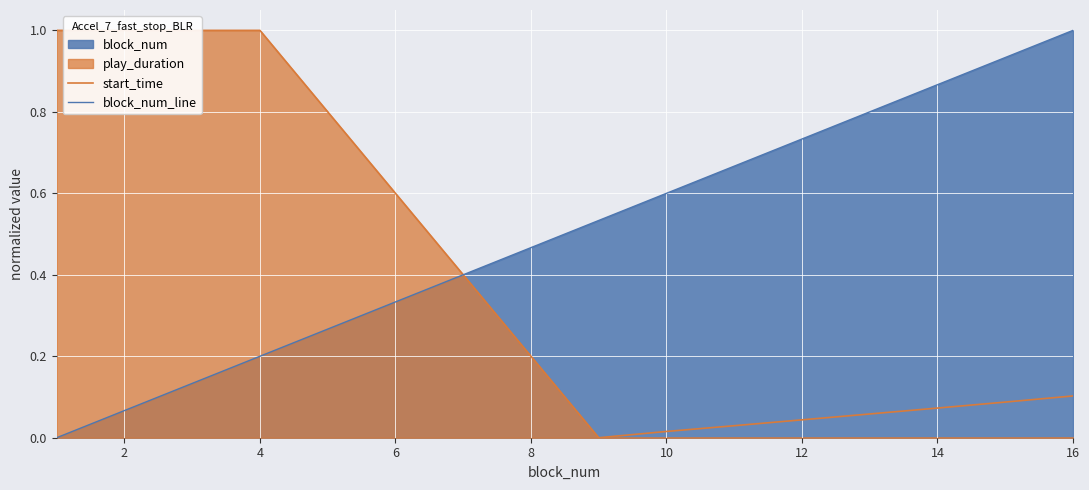

The block_num_line series shows 0.2 at 4. True or false?

True